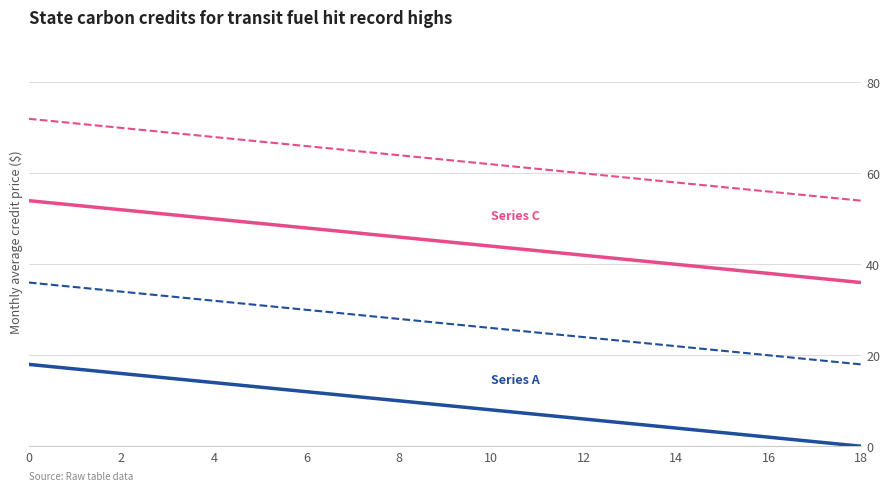

What is the greatest value displayed?

72